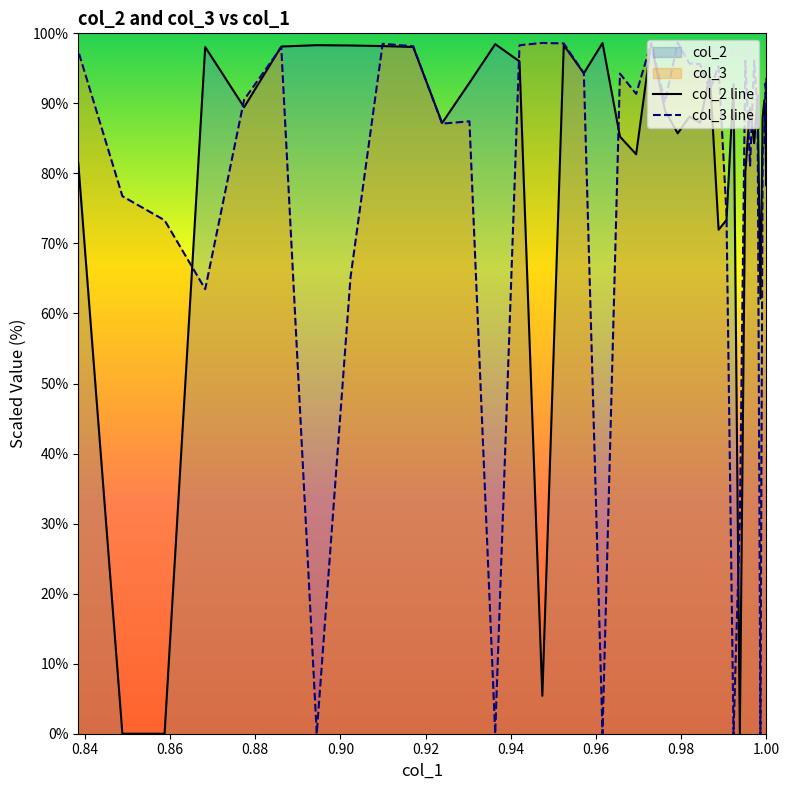

How many data points does each series have?

40